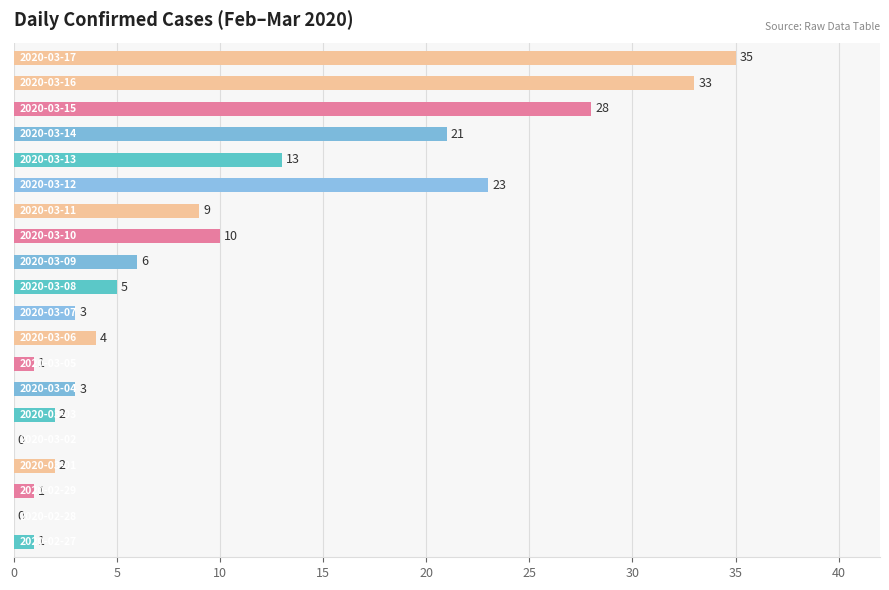

What is the greatest value displayed?

35